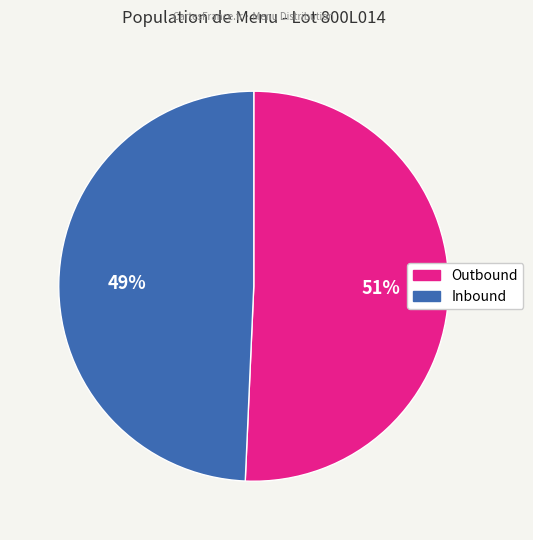

Count the number of slices in the pie.

2